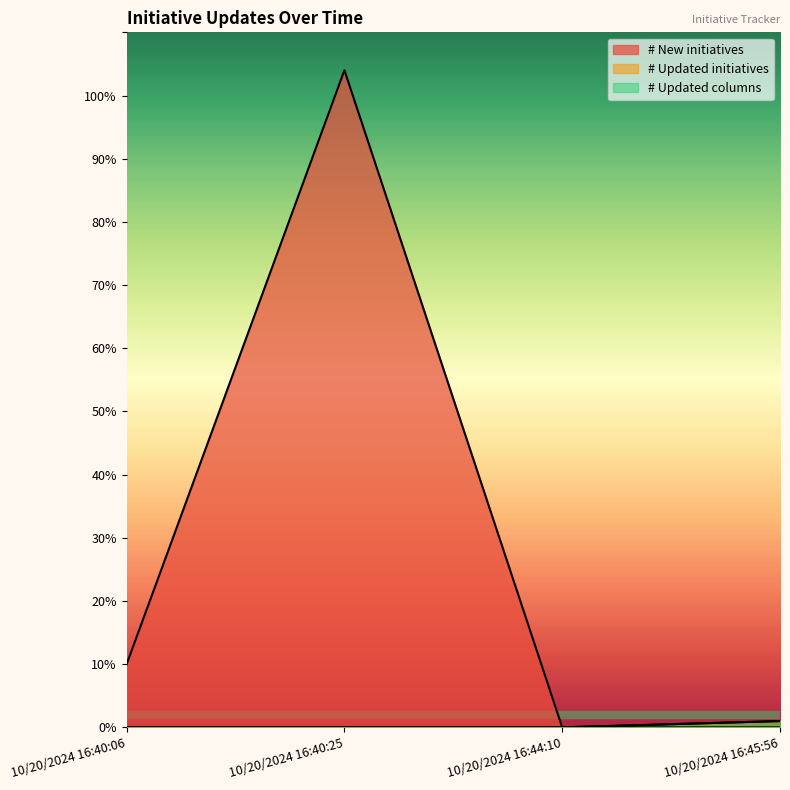

Does the chart have visible grid lines?

No